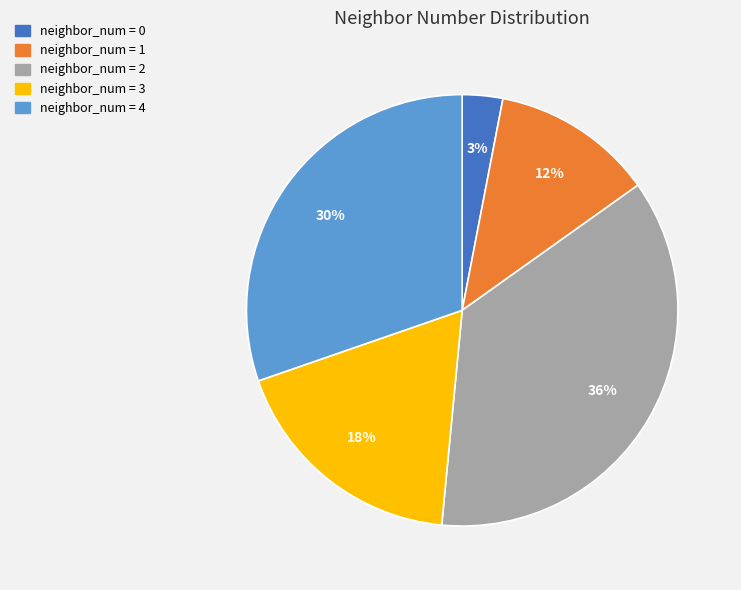

Does any single category account for the majority?

No